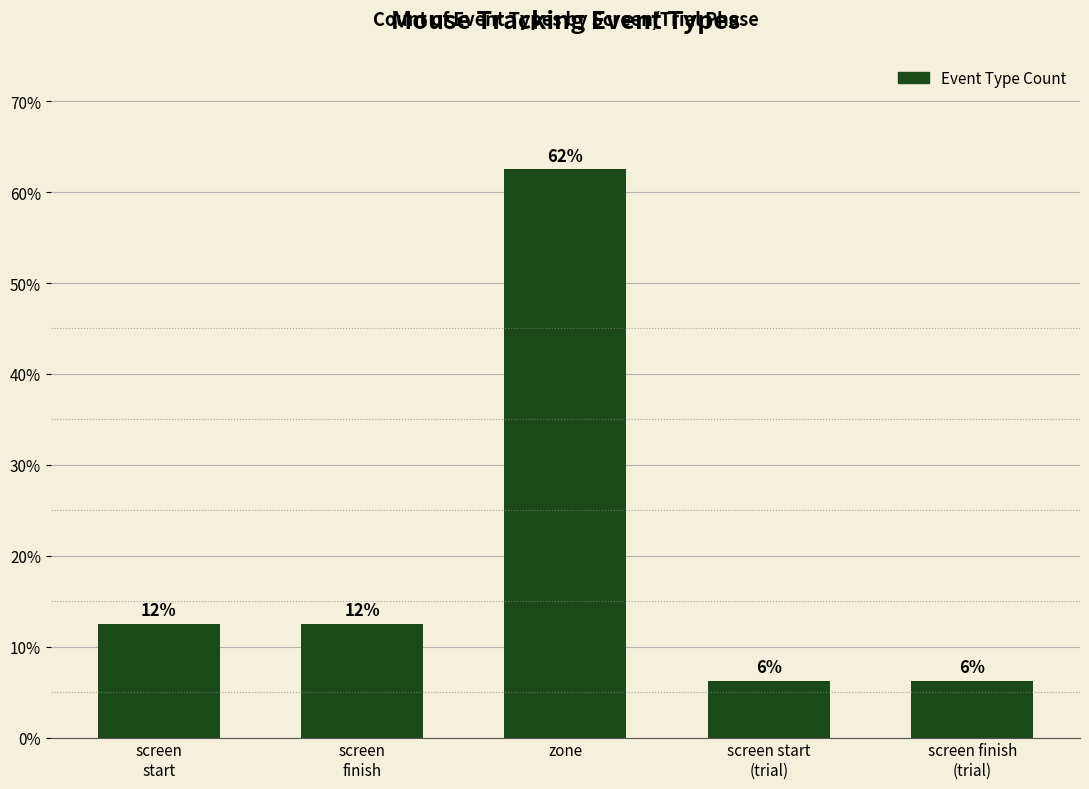

Rank the categories by value from highest to lowest.

zone, screen
start, screen
finish, screen start
(trial), screen finish
(trial)